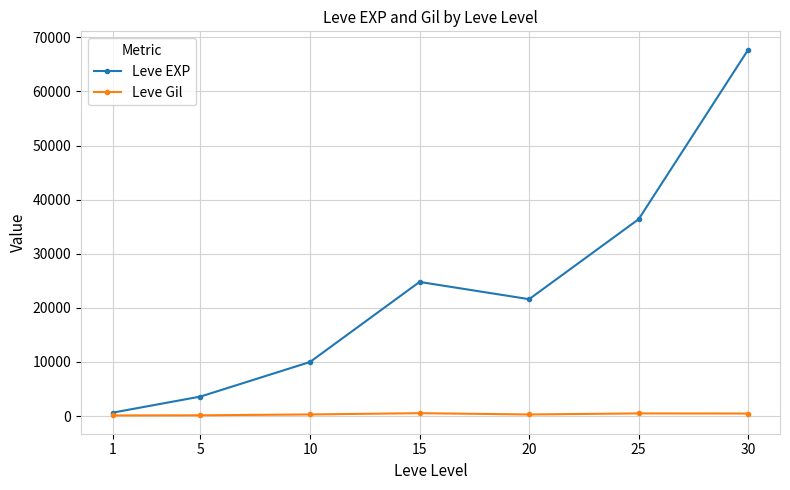

In Leve EXP, how many points are higher than both neighbors (excluding endpoints)?

1